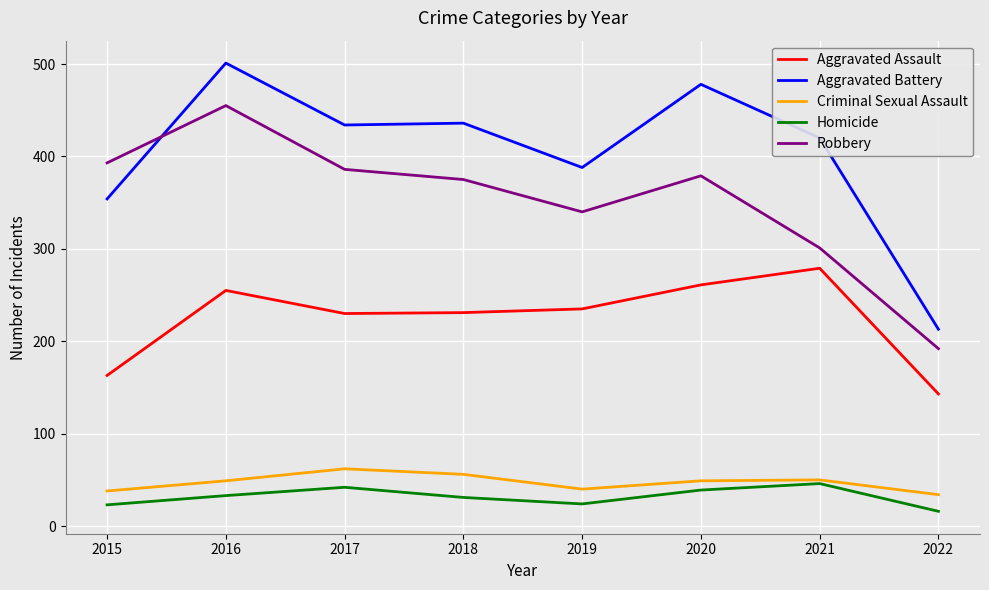

Count the number of categories in the chart.

8